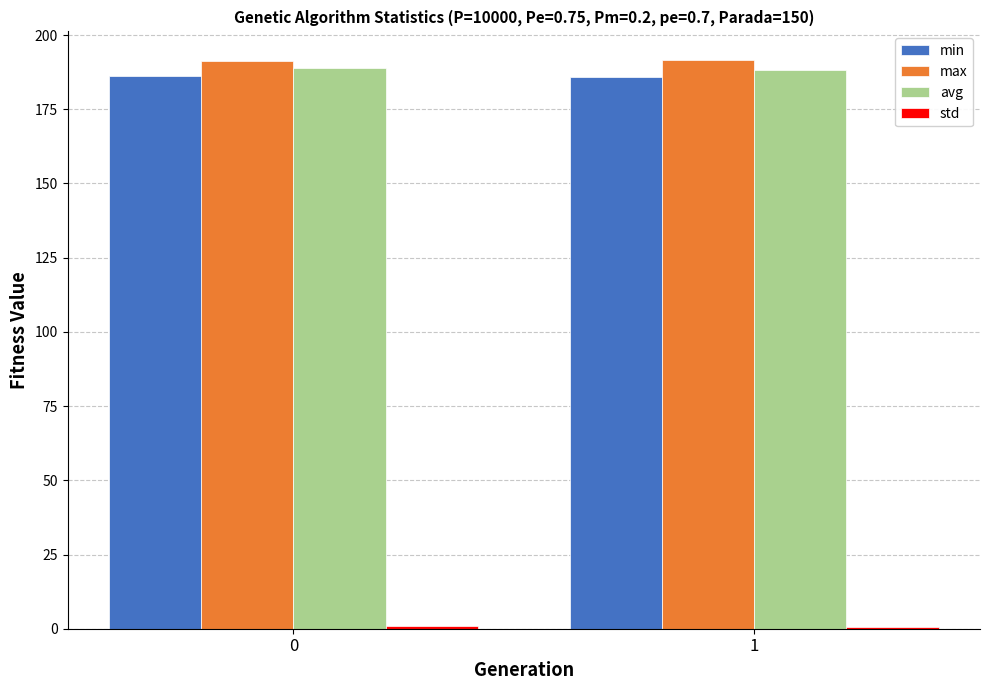

What is the maximum value shown in the chart?

191.7